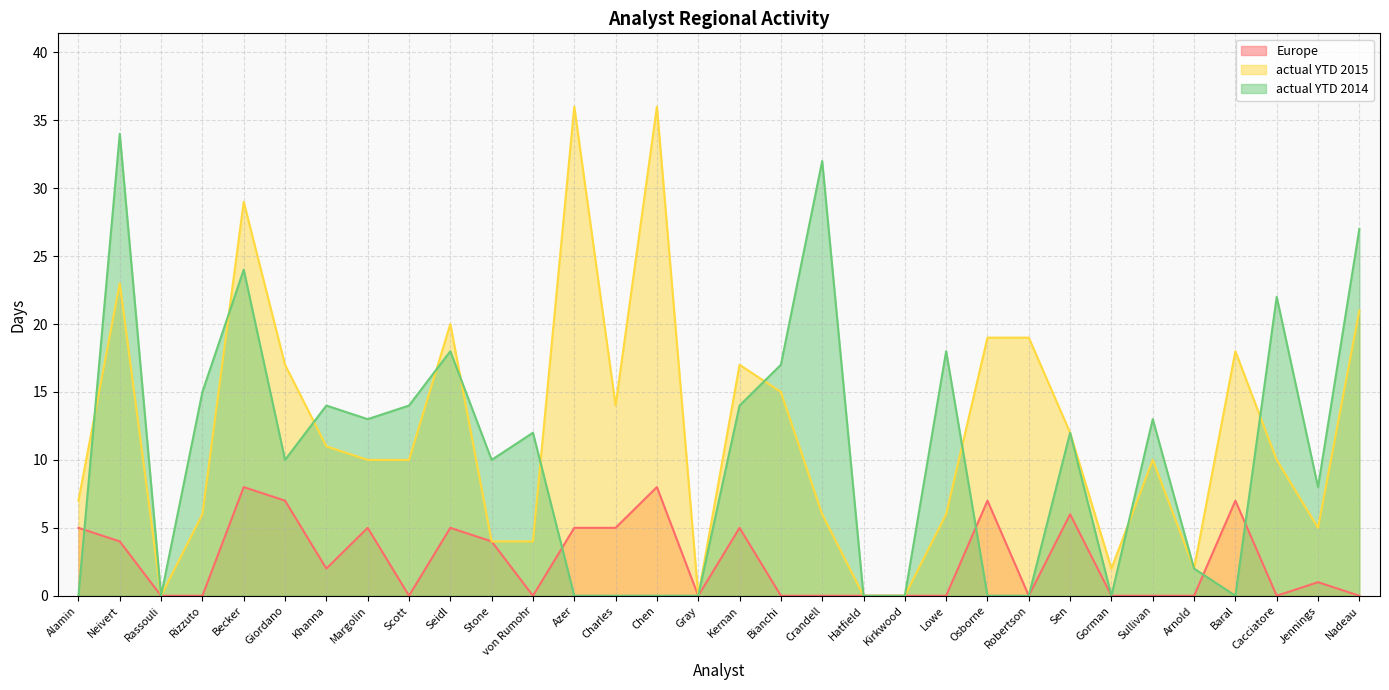

How many lines are shown in the chart?

3